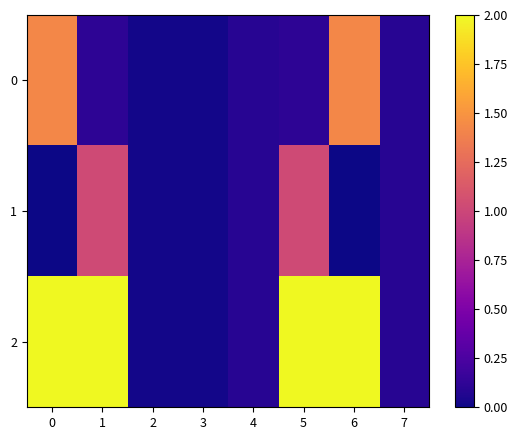

Rank the series at 5 from lowest to highest value.

0, 1, 2